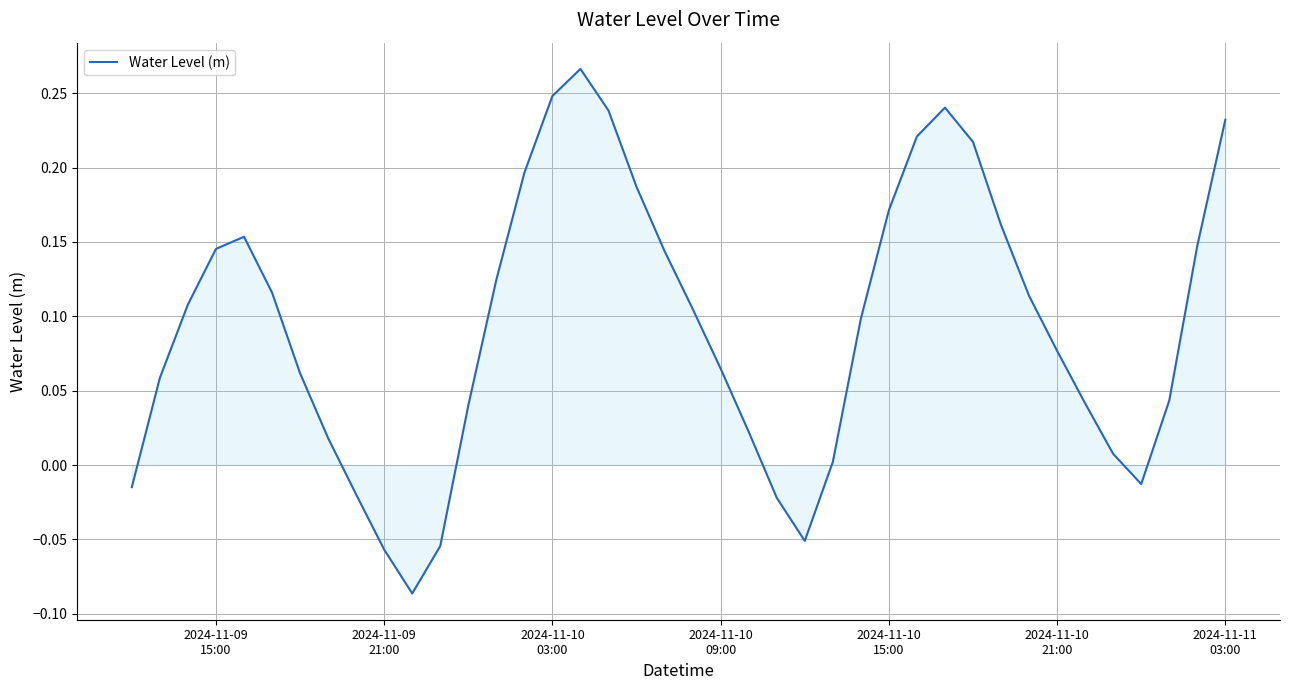

What is the difference between the maximum and minimum values?

0.4